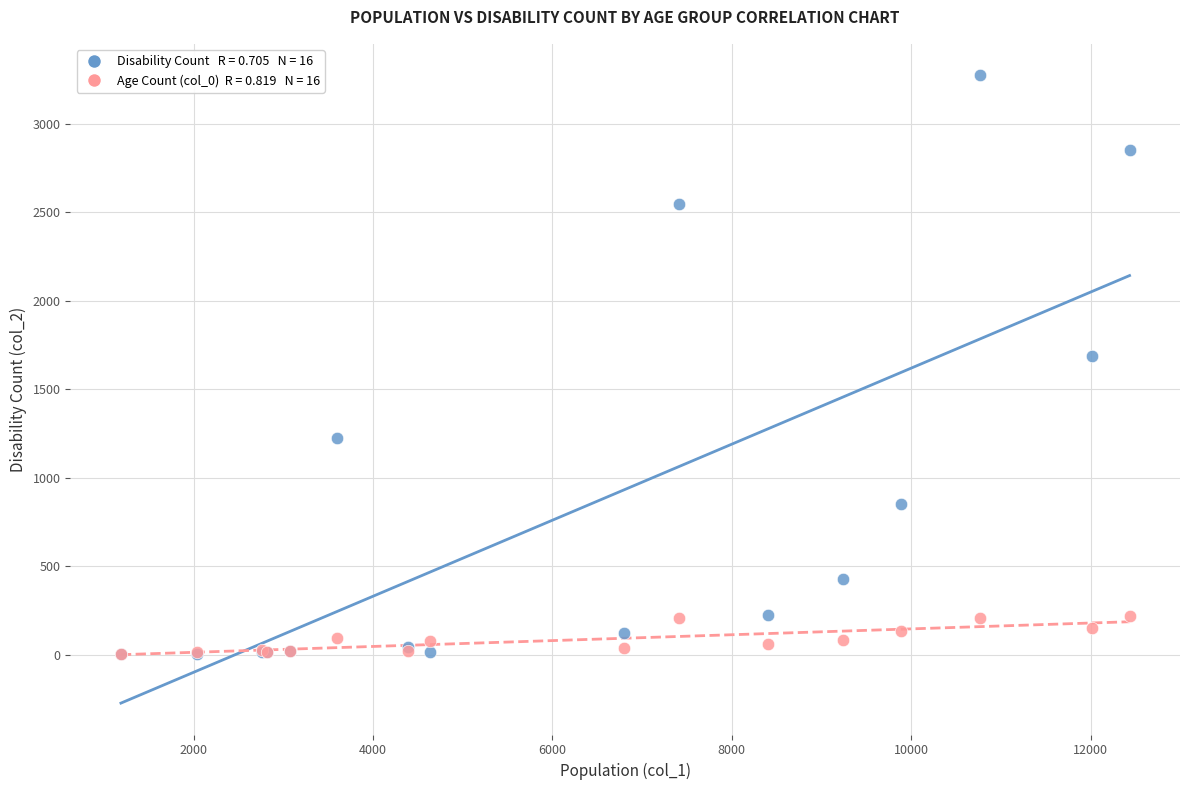

Across all series, what Y value is closest to 1638?

1690